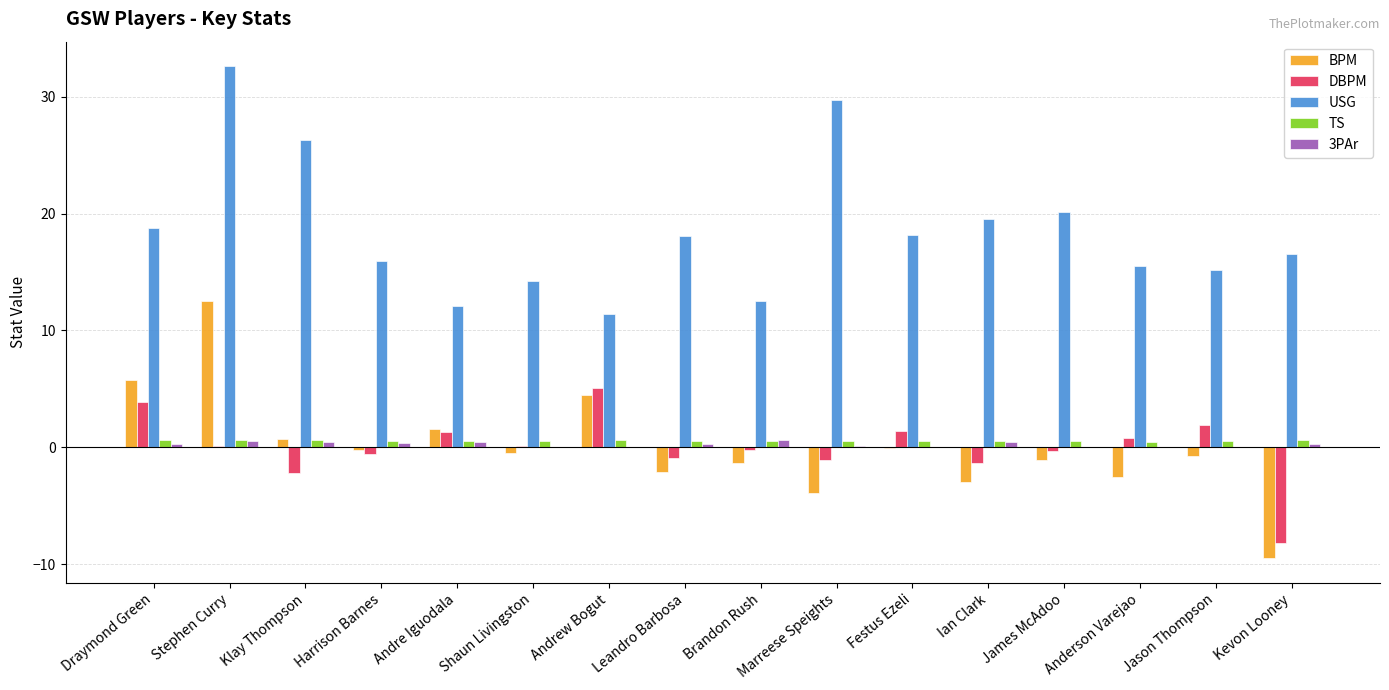

Which series has the largest total across all categories?

USG